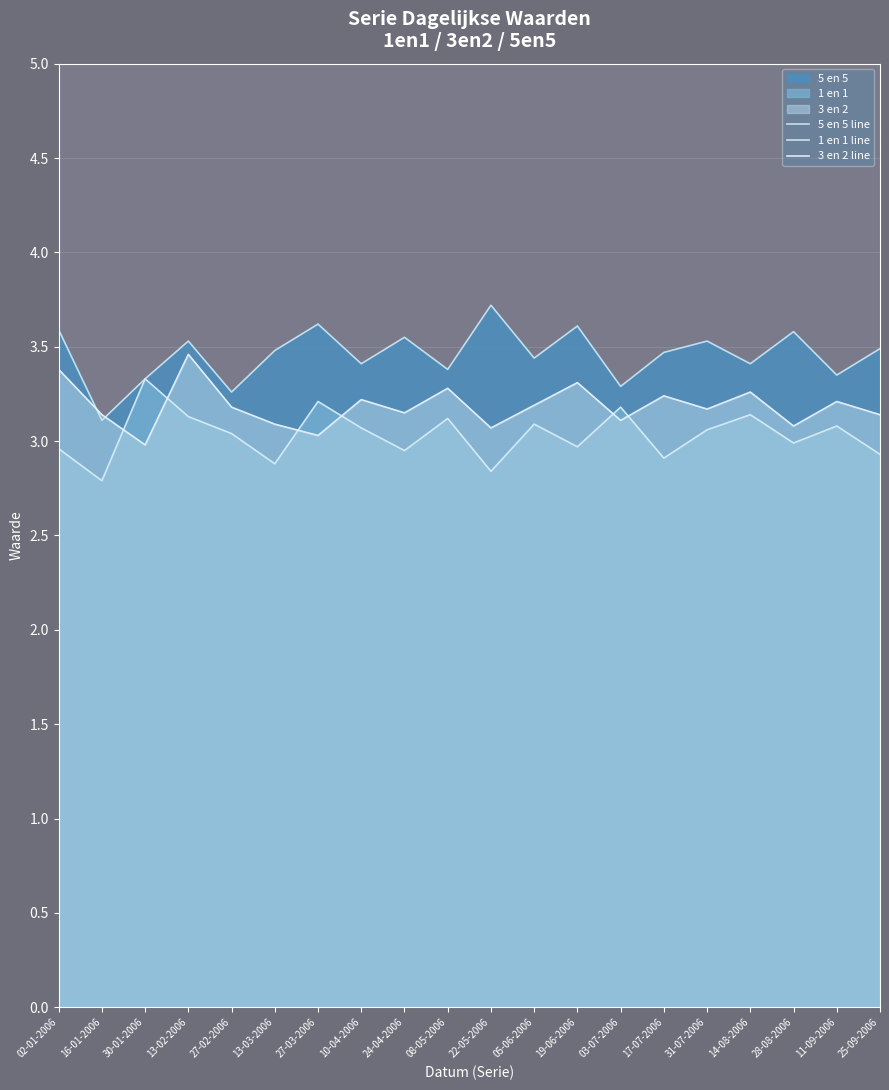

What is the value of the 3 en 2 line point at the 13th from the left?

3.3